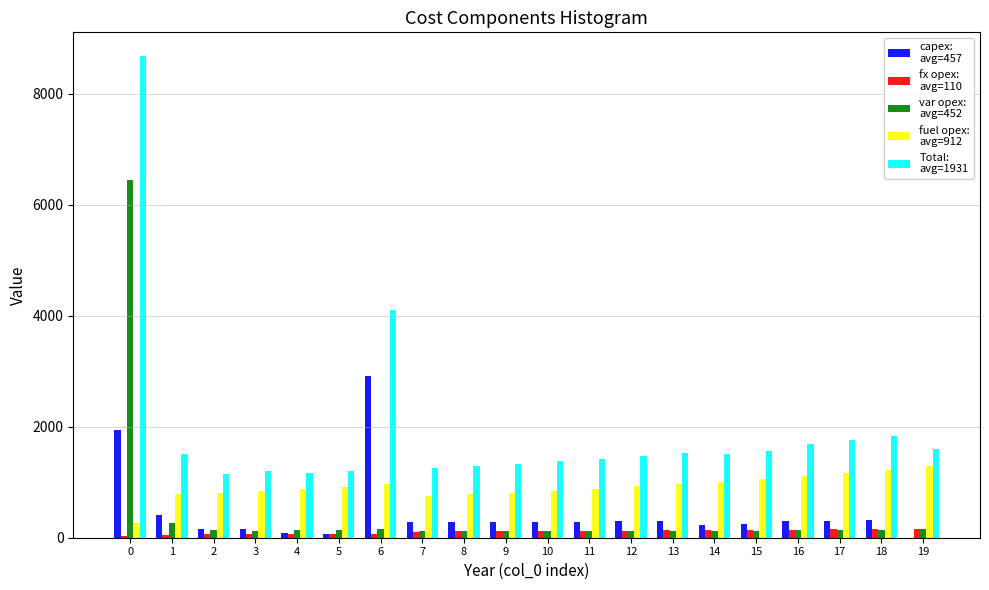

What is the maximum value shown in the chart?

8676